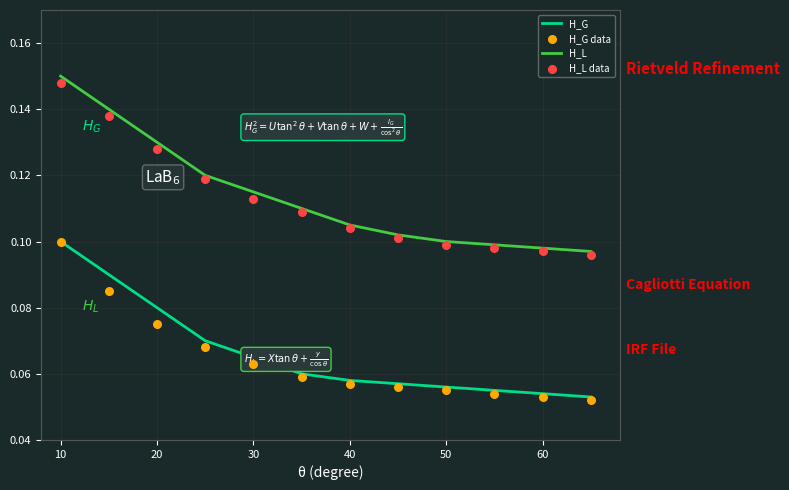

What is the total value across all series at 10?

0.5